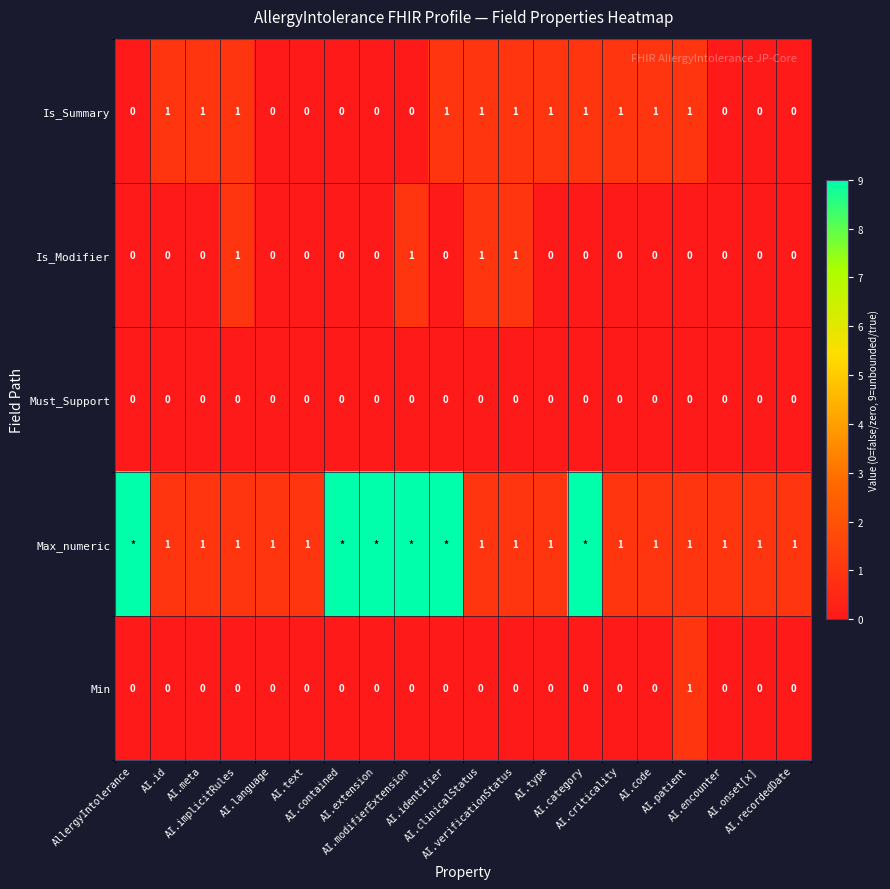

Between AI.id and AI.implicitRules, which is larger?

AI.id